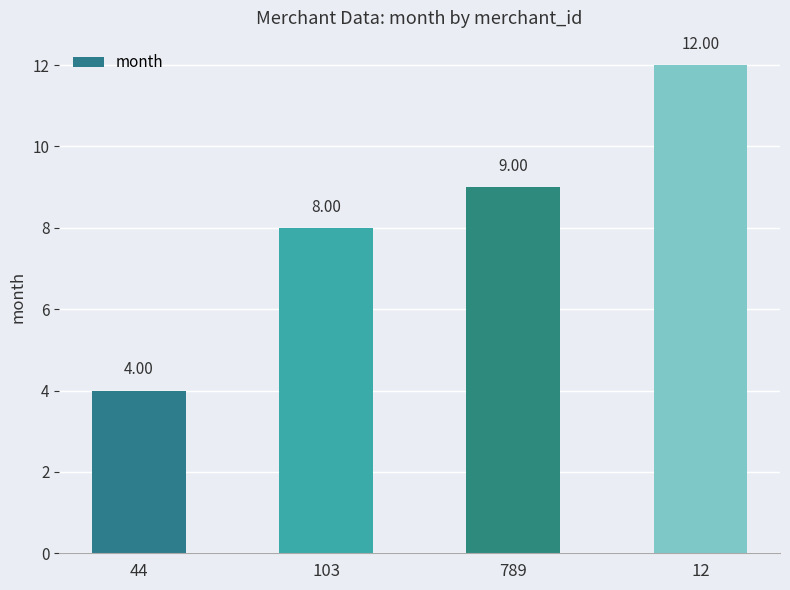

How many series are shown in this chart?

1